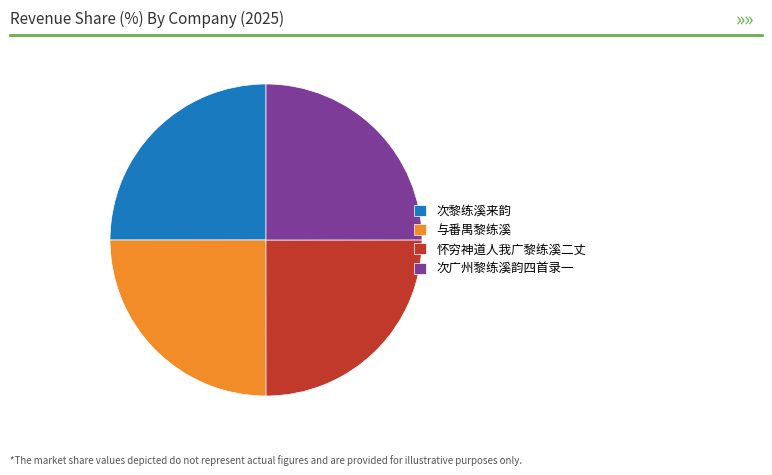

What is the ratio of the value at 与番禺黎练溪 to the value at 怀穷神道人我广黎练溪二丈?

1.0